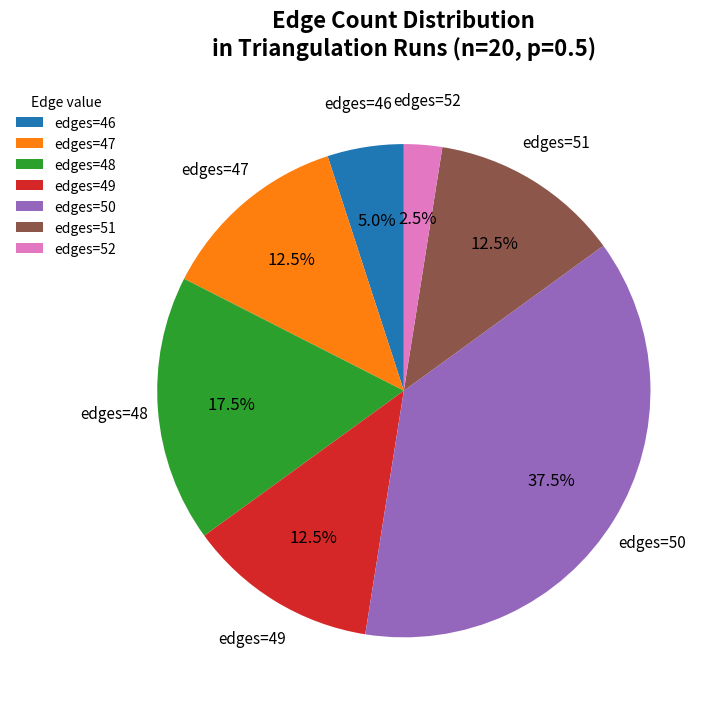

How many segments does this pie chart have?

7